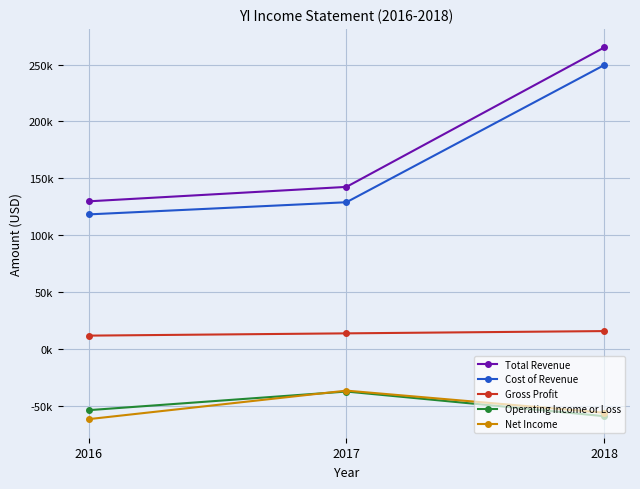

What are all the series names shown in the legend?

Total Revenue, Cost of Revenue, Gross Profit, Operating Income or Loss, Net Income